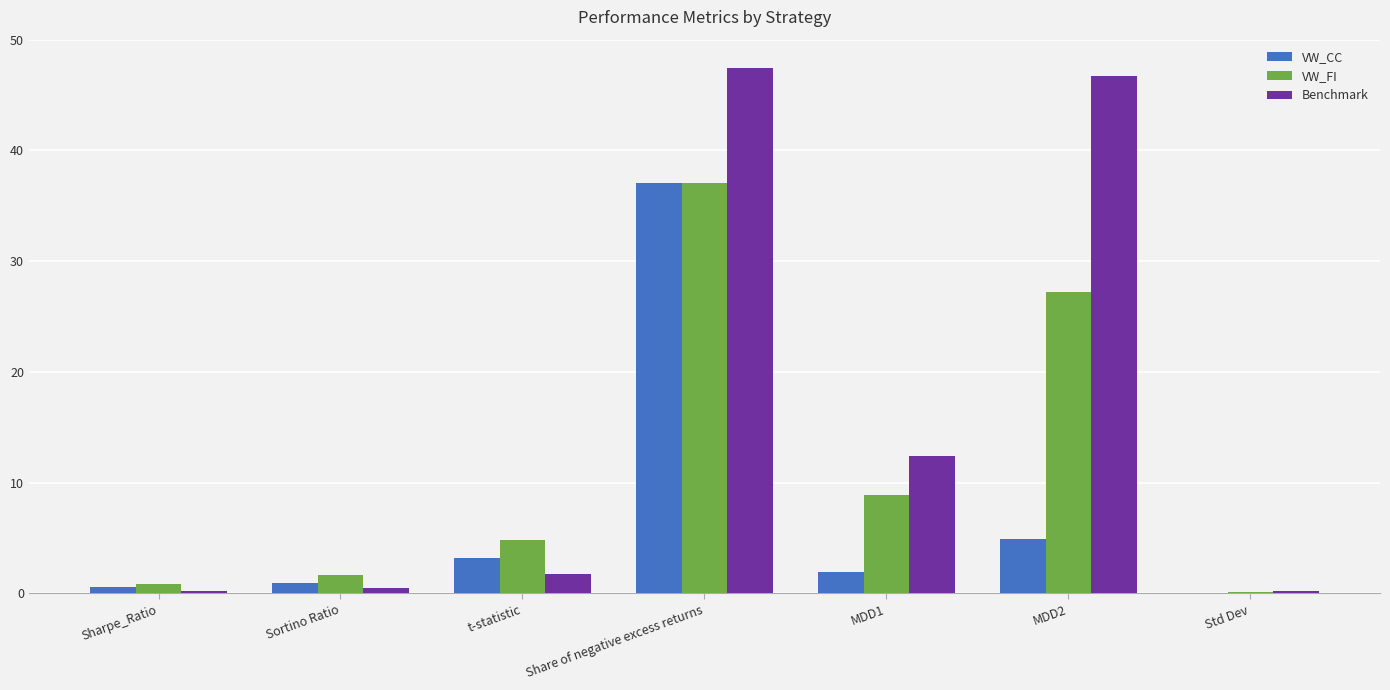

How many groups of bars are there?

7